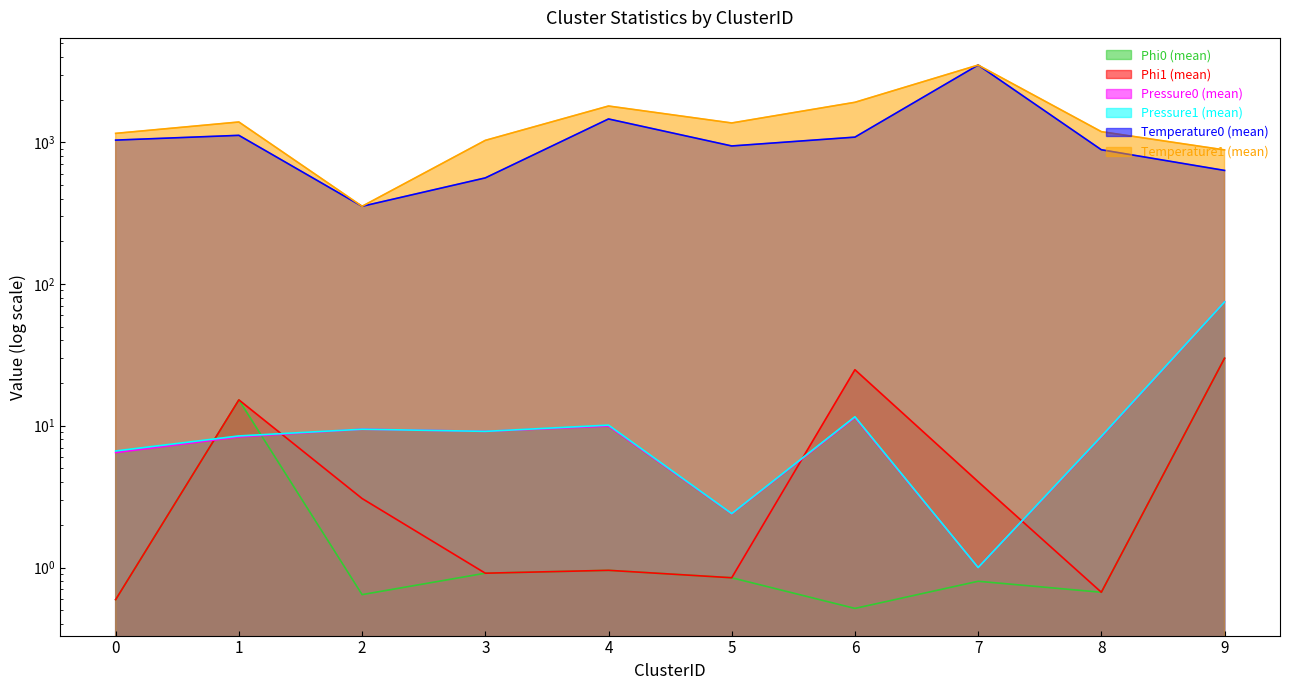

Which category has the highest value in the Pressure0 (mean) series?

9